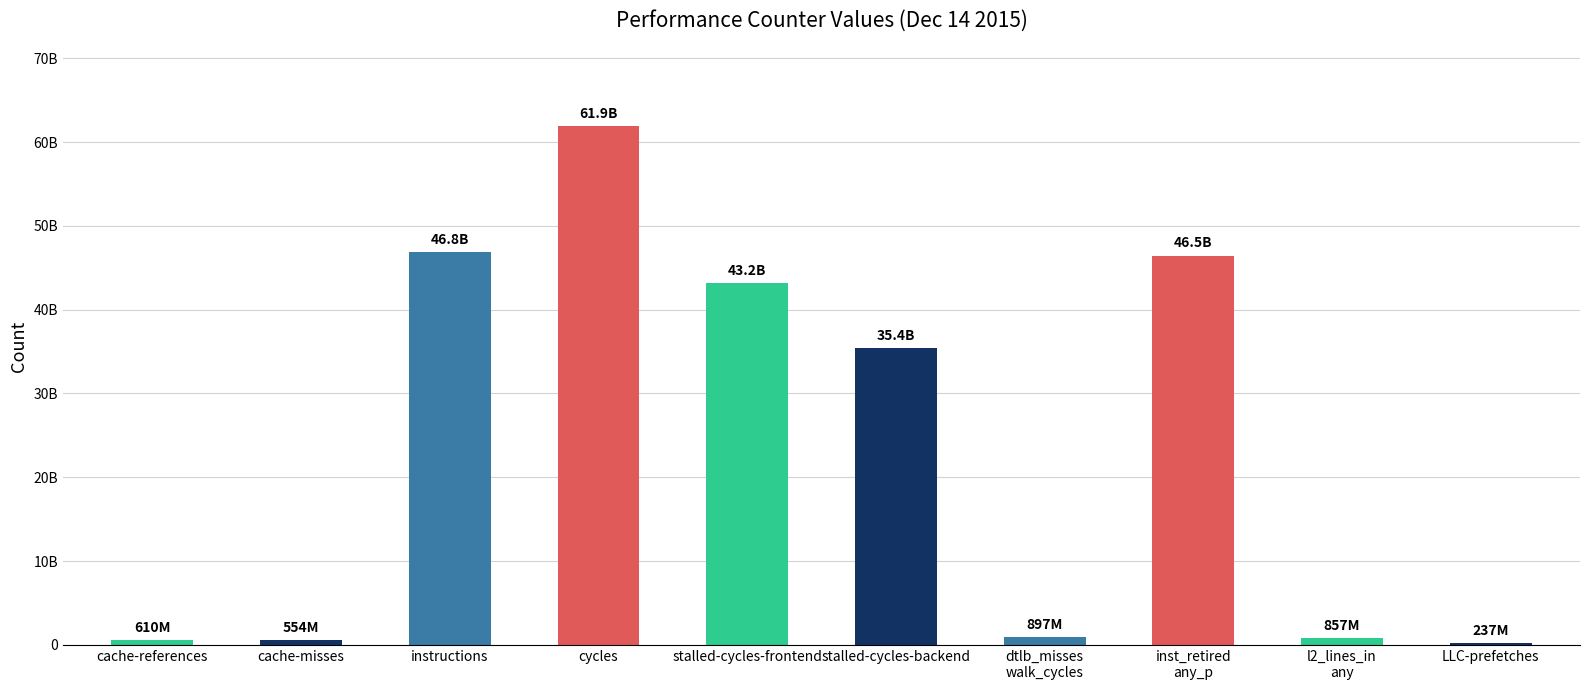

Where is the data nearest to the value 31091645926?

stalled-cycles-backend